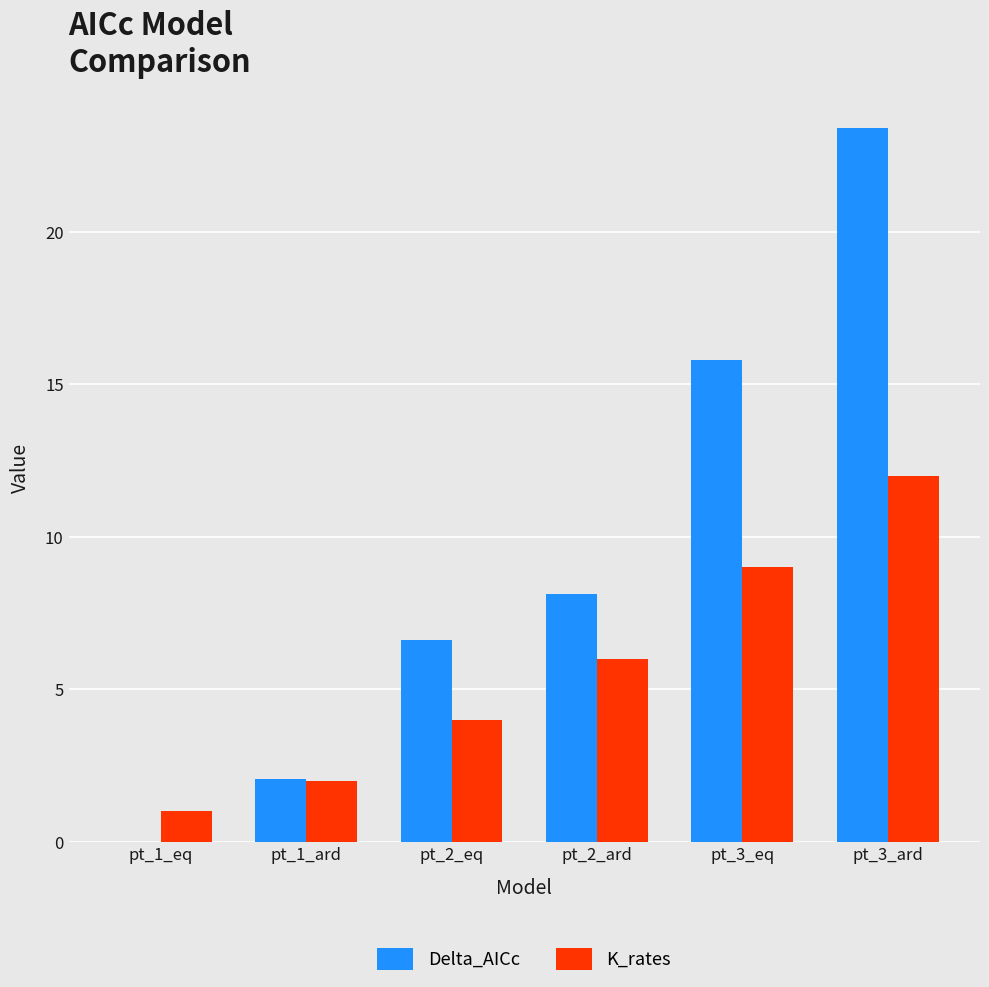

Which label corresponds to the largest value in the chart?

pt_3_ard